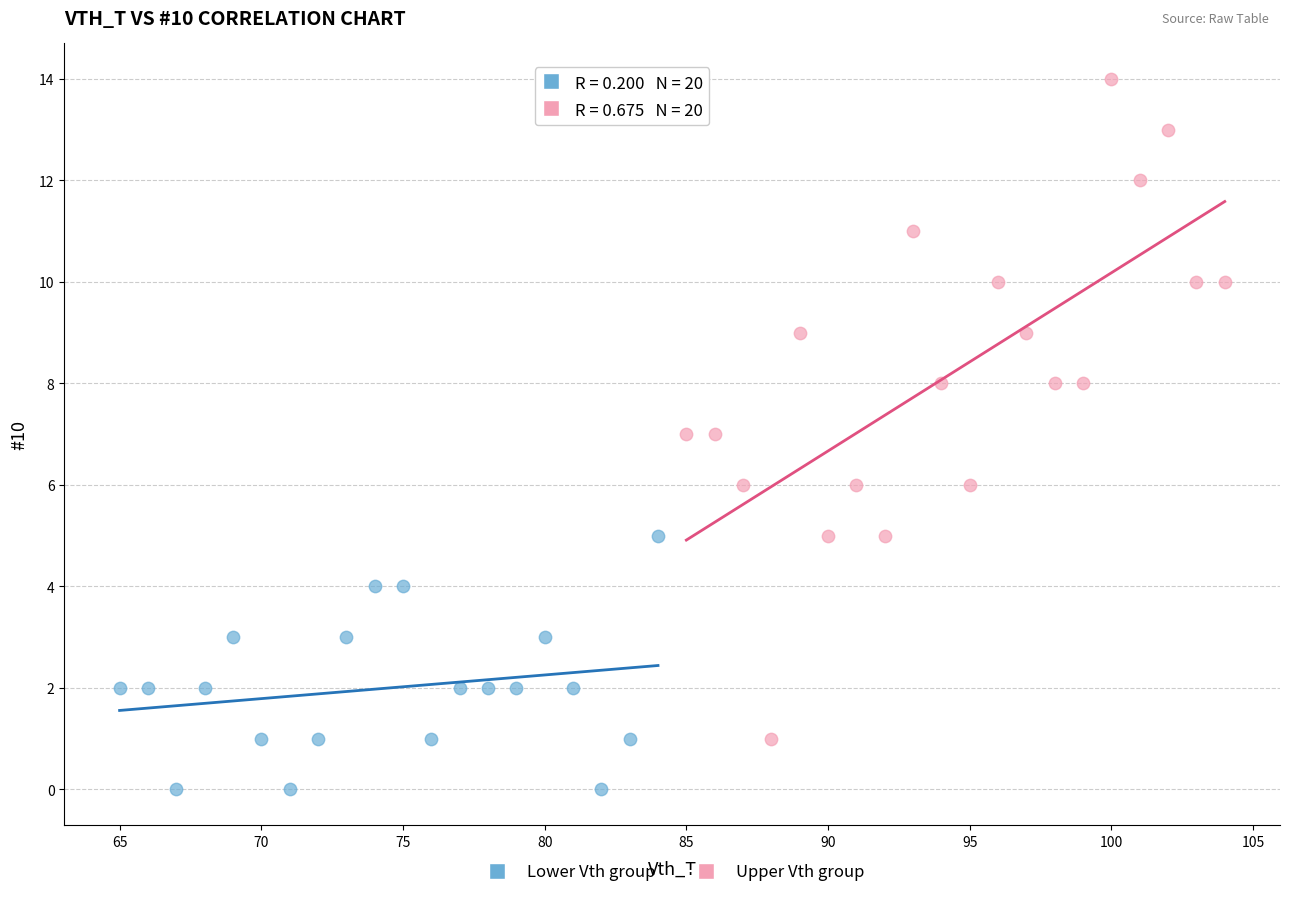

Which series contains the highest Y value?

Upper Vth group